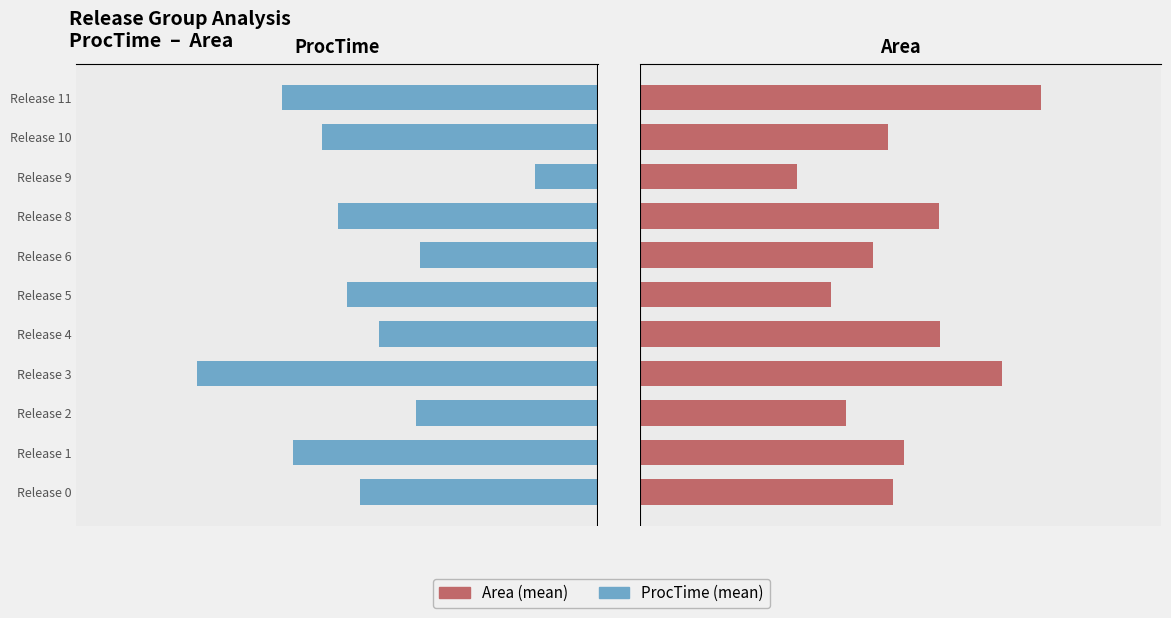

Which series has the widest spread of values?

Area